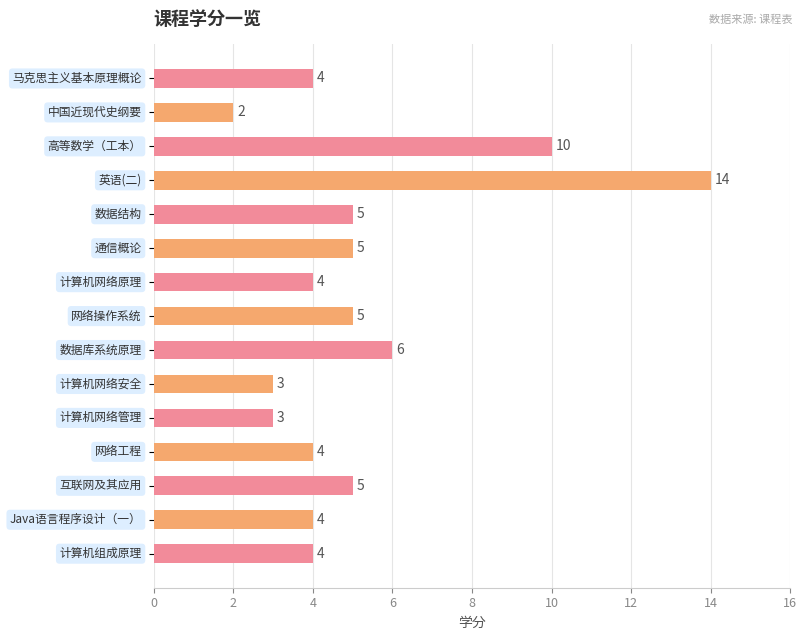

What is the average value?

5